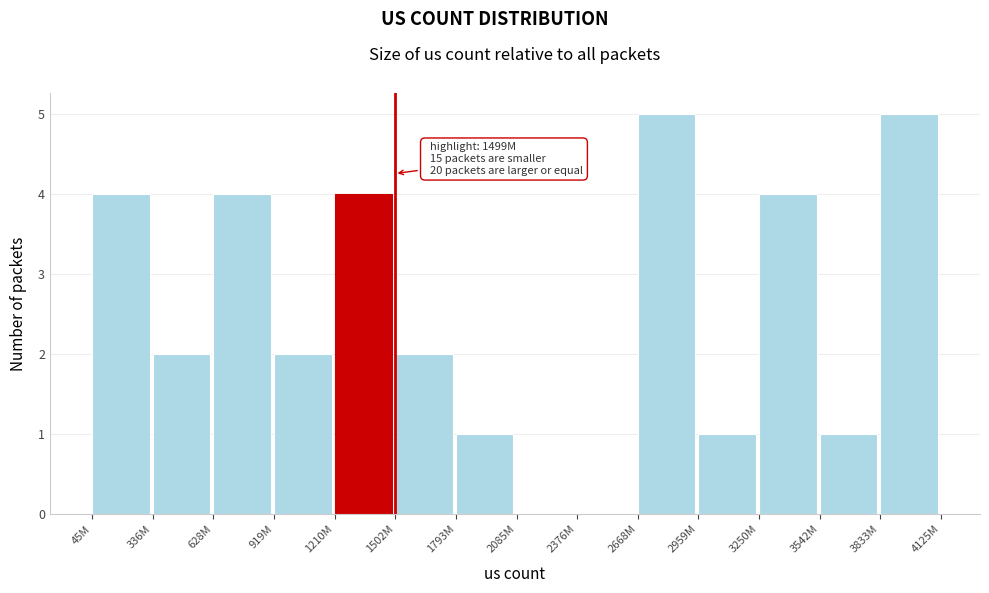

Reading left to right, list all the values displayed in this chart.

45M=4	336M=2	628M=4	919M=2	1210M=4	1502M=2	1793M=1	2085M=0	2376M=0	2668M=5	2959M=1	3250M=4	3542M=1	3833M=5